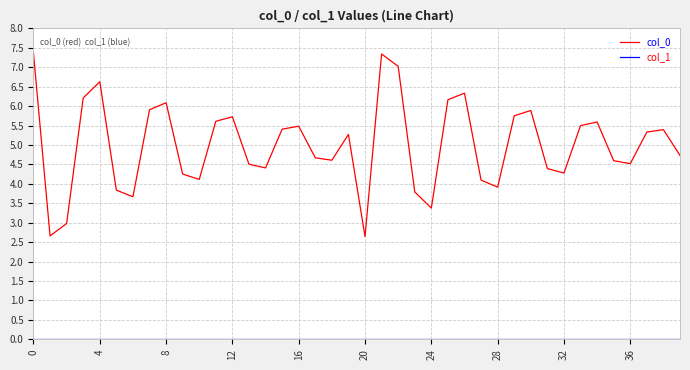

Which series has the largest range (max minus min)?

col_0